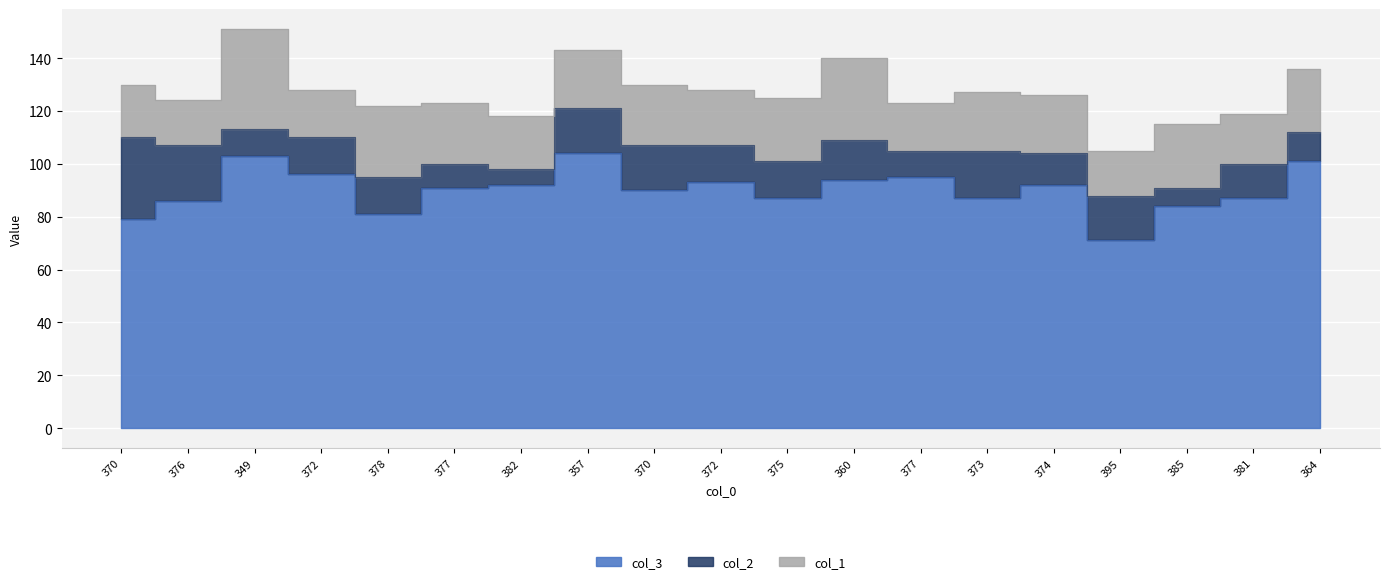

Reading left to right, transcribe all the data shown in this chart.

col_3: 370=79	376=86	349=103	372=96	378=81	377=91	382=92	357=104	370=90	372=93	375=87	360=94	377=95	373=87	374=92	395=71	385=84	381=87	364=101
col_2: 370=31	376=21	349=10	372=14	378=14	377=9	382=6	357=17	370=17	372=14	375=14	360=15	377=10	373=18	374=12	395=17	385=7	381=13	364=11
col_1: 370=20	376=17	349=38	372=18	378=27	377=23	382=20	357=22	370=23	372=21	375=24	360=31	377=18	373=22	374=22	395=17	385=24	381=19	364=24